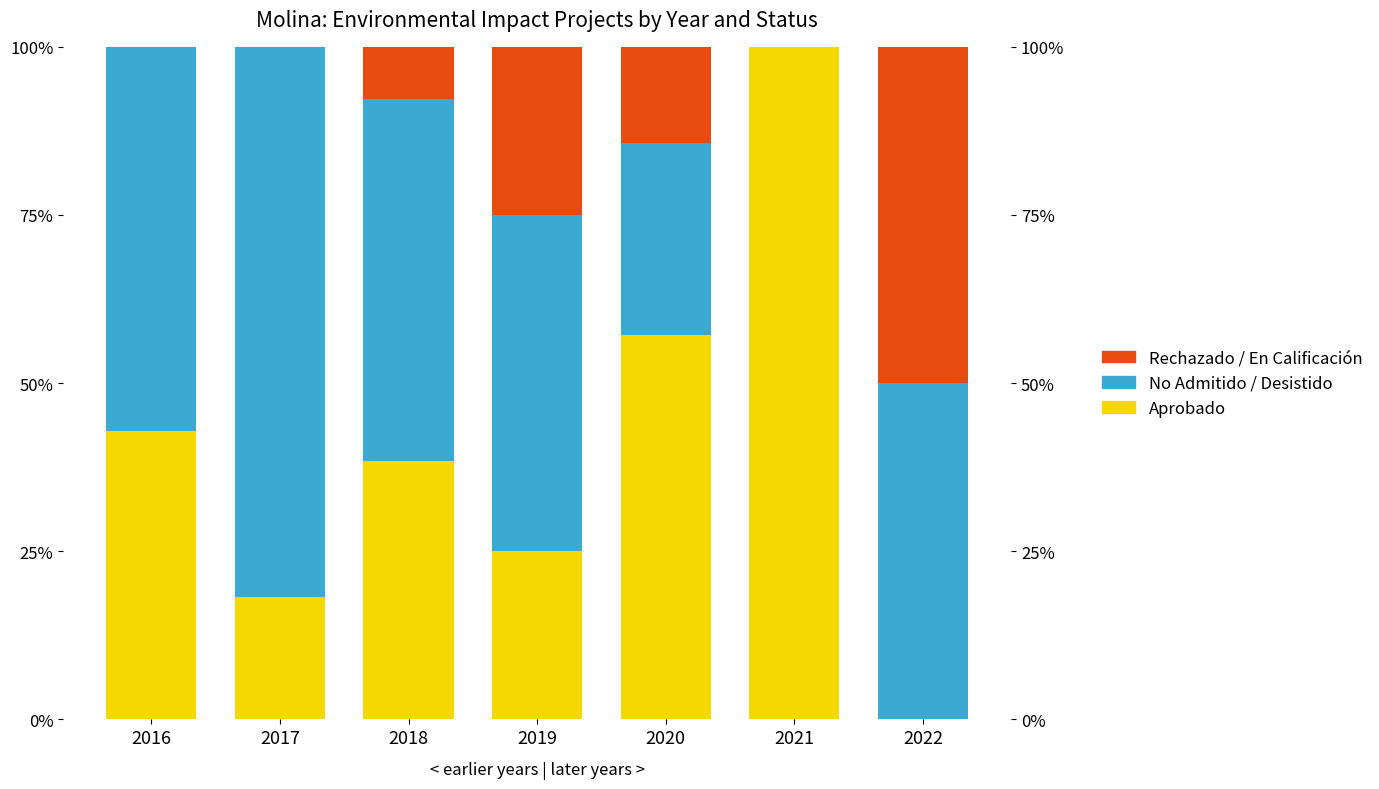

How many Rechazado / En Calificación values are between 0 and 25?

6